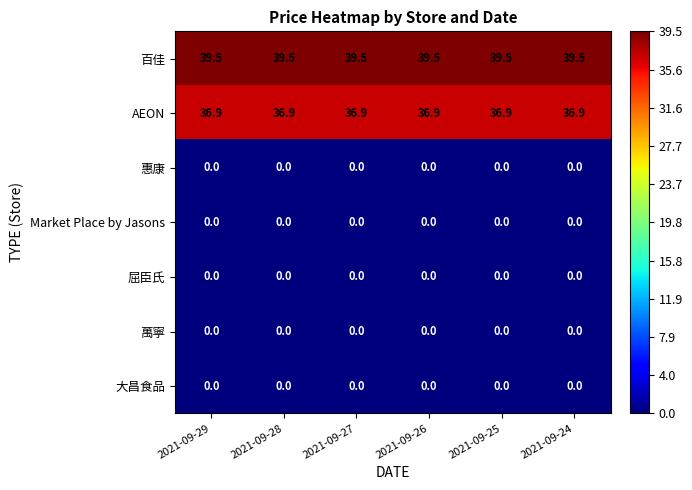

What is the total value across all series at 2021-09-24?

76.4